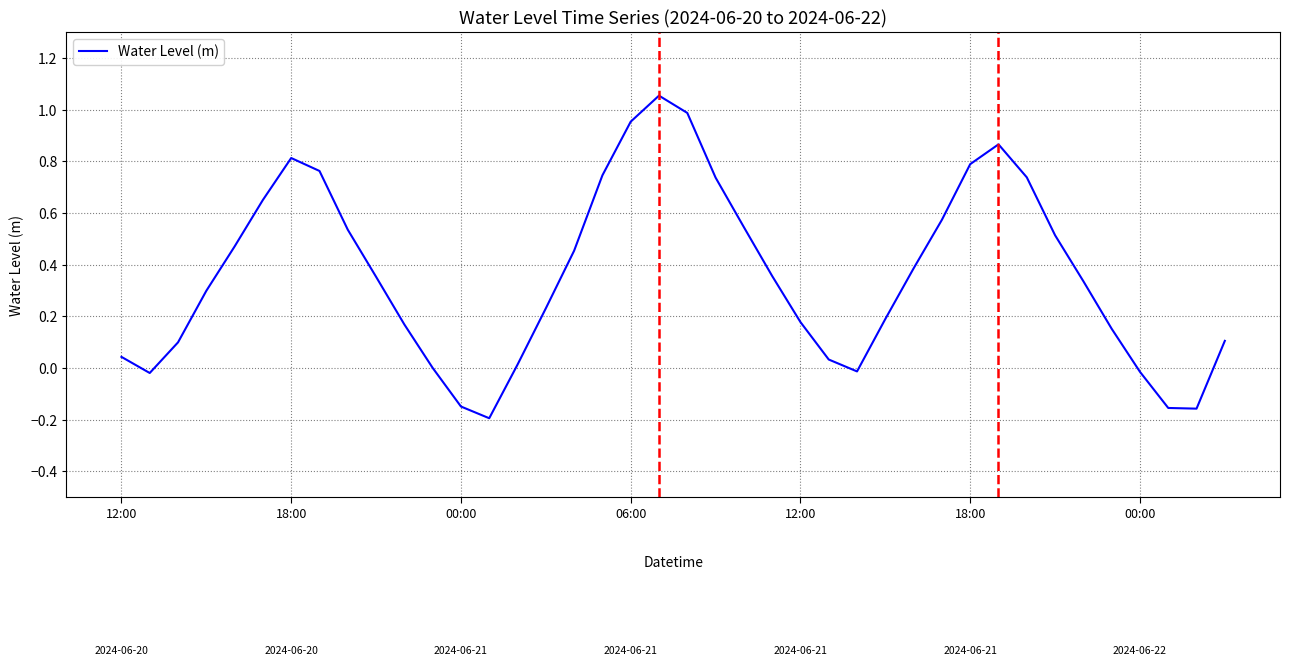

How many distinct data groups are displayed?

1